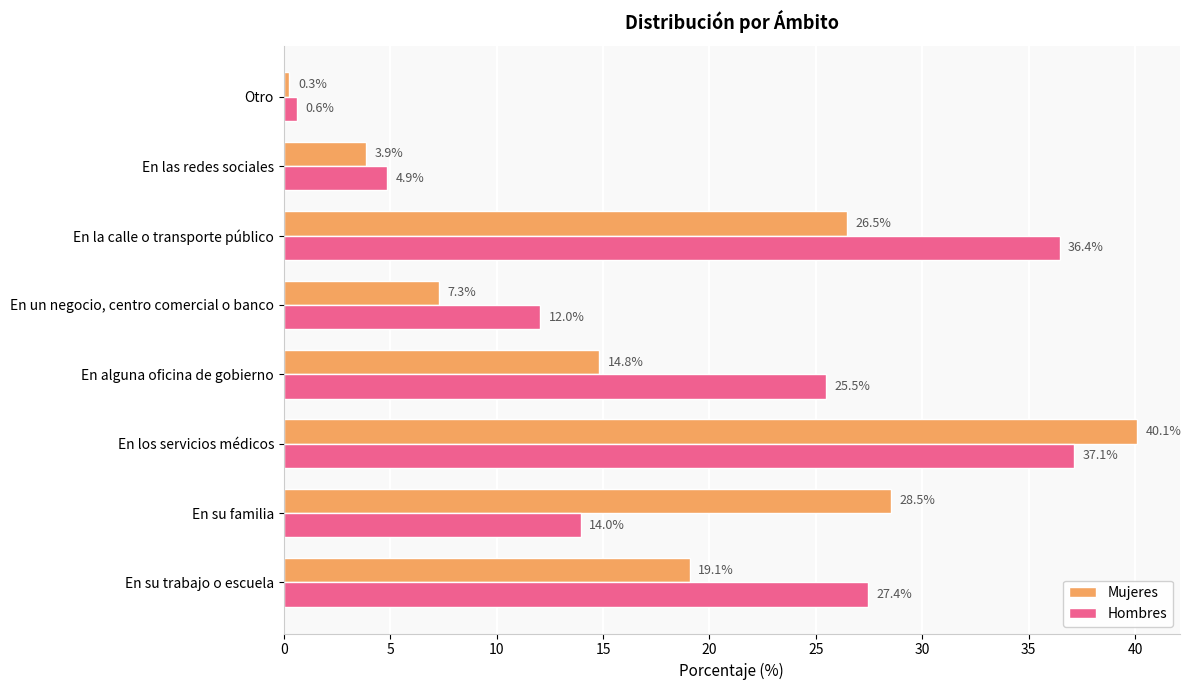

Count the number of data series in this chart.

2